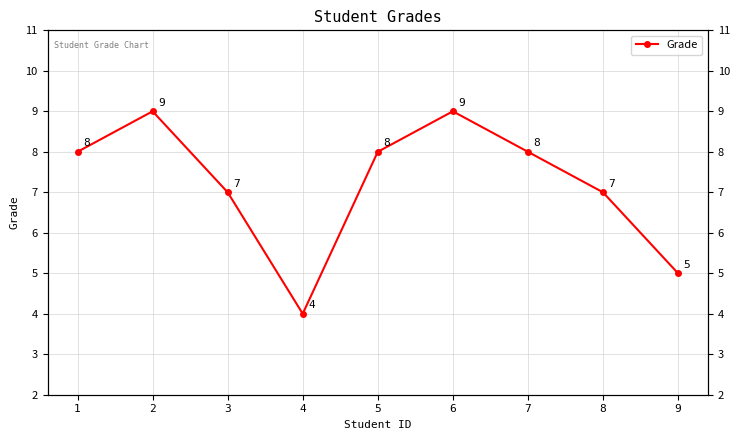

Between 5 and 8, which is larger?

5